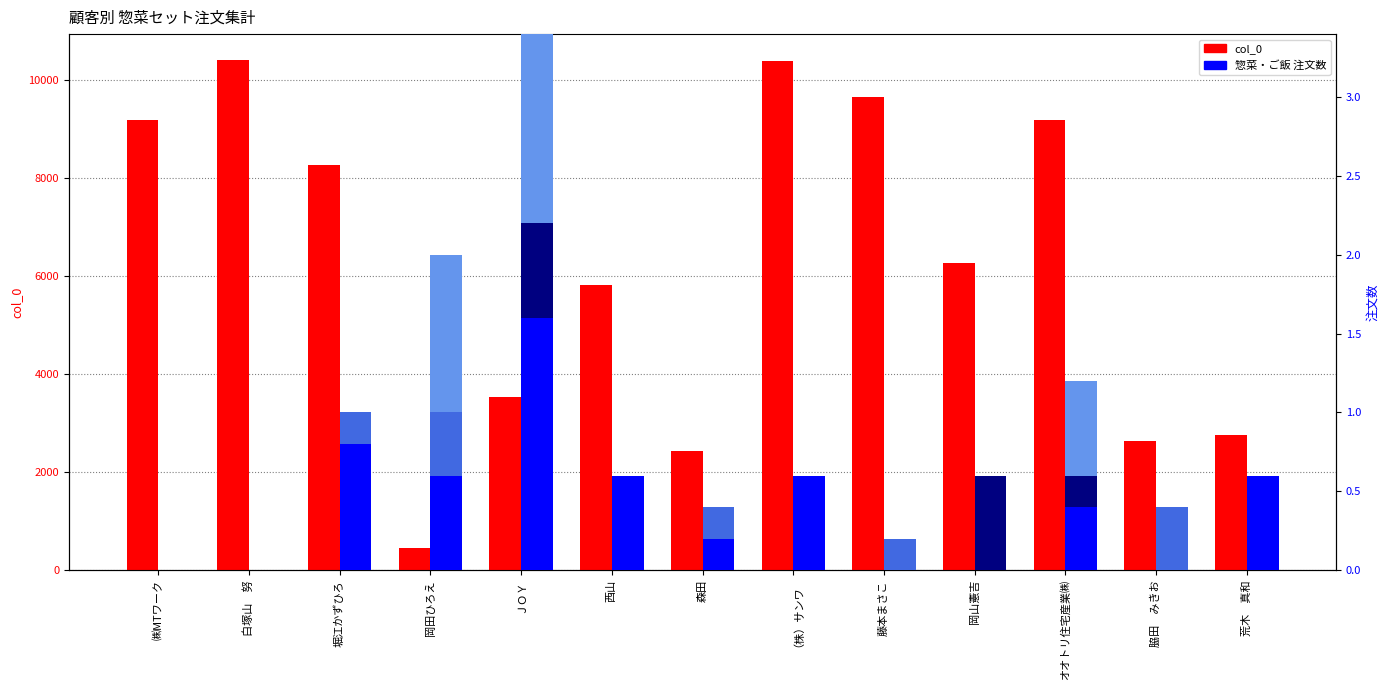

What is the spread (max minus min) of values at オオトリ住宅産業㈱?

9193.0